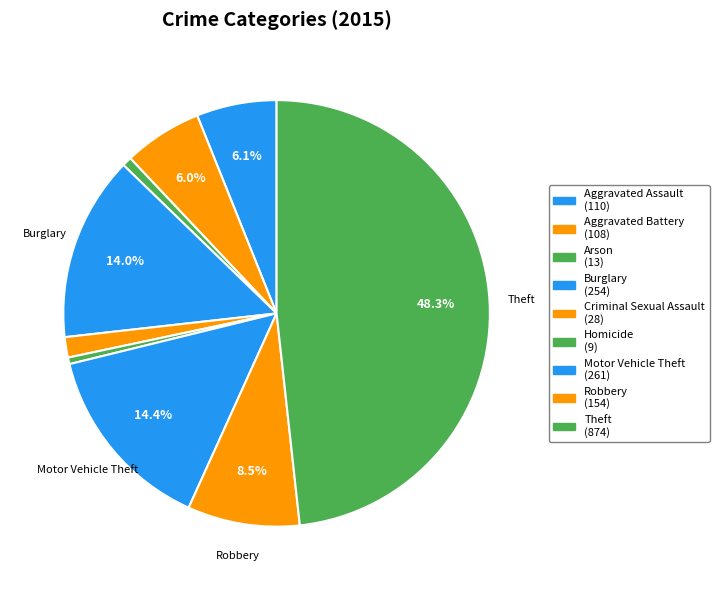

Which category has the smallest portion of the pie?

Homicide